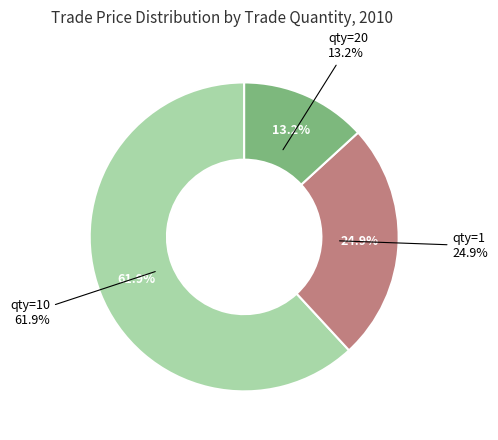

True or false: 10 accounts for 16% of the total.

False